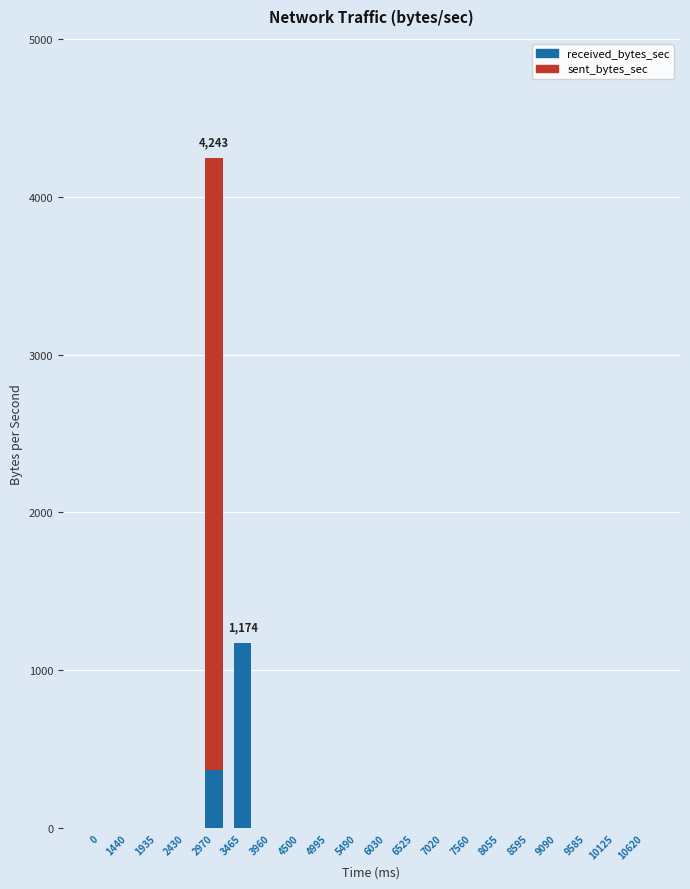

Which category has the highest value in the received_bytes_sec series?

3465